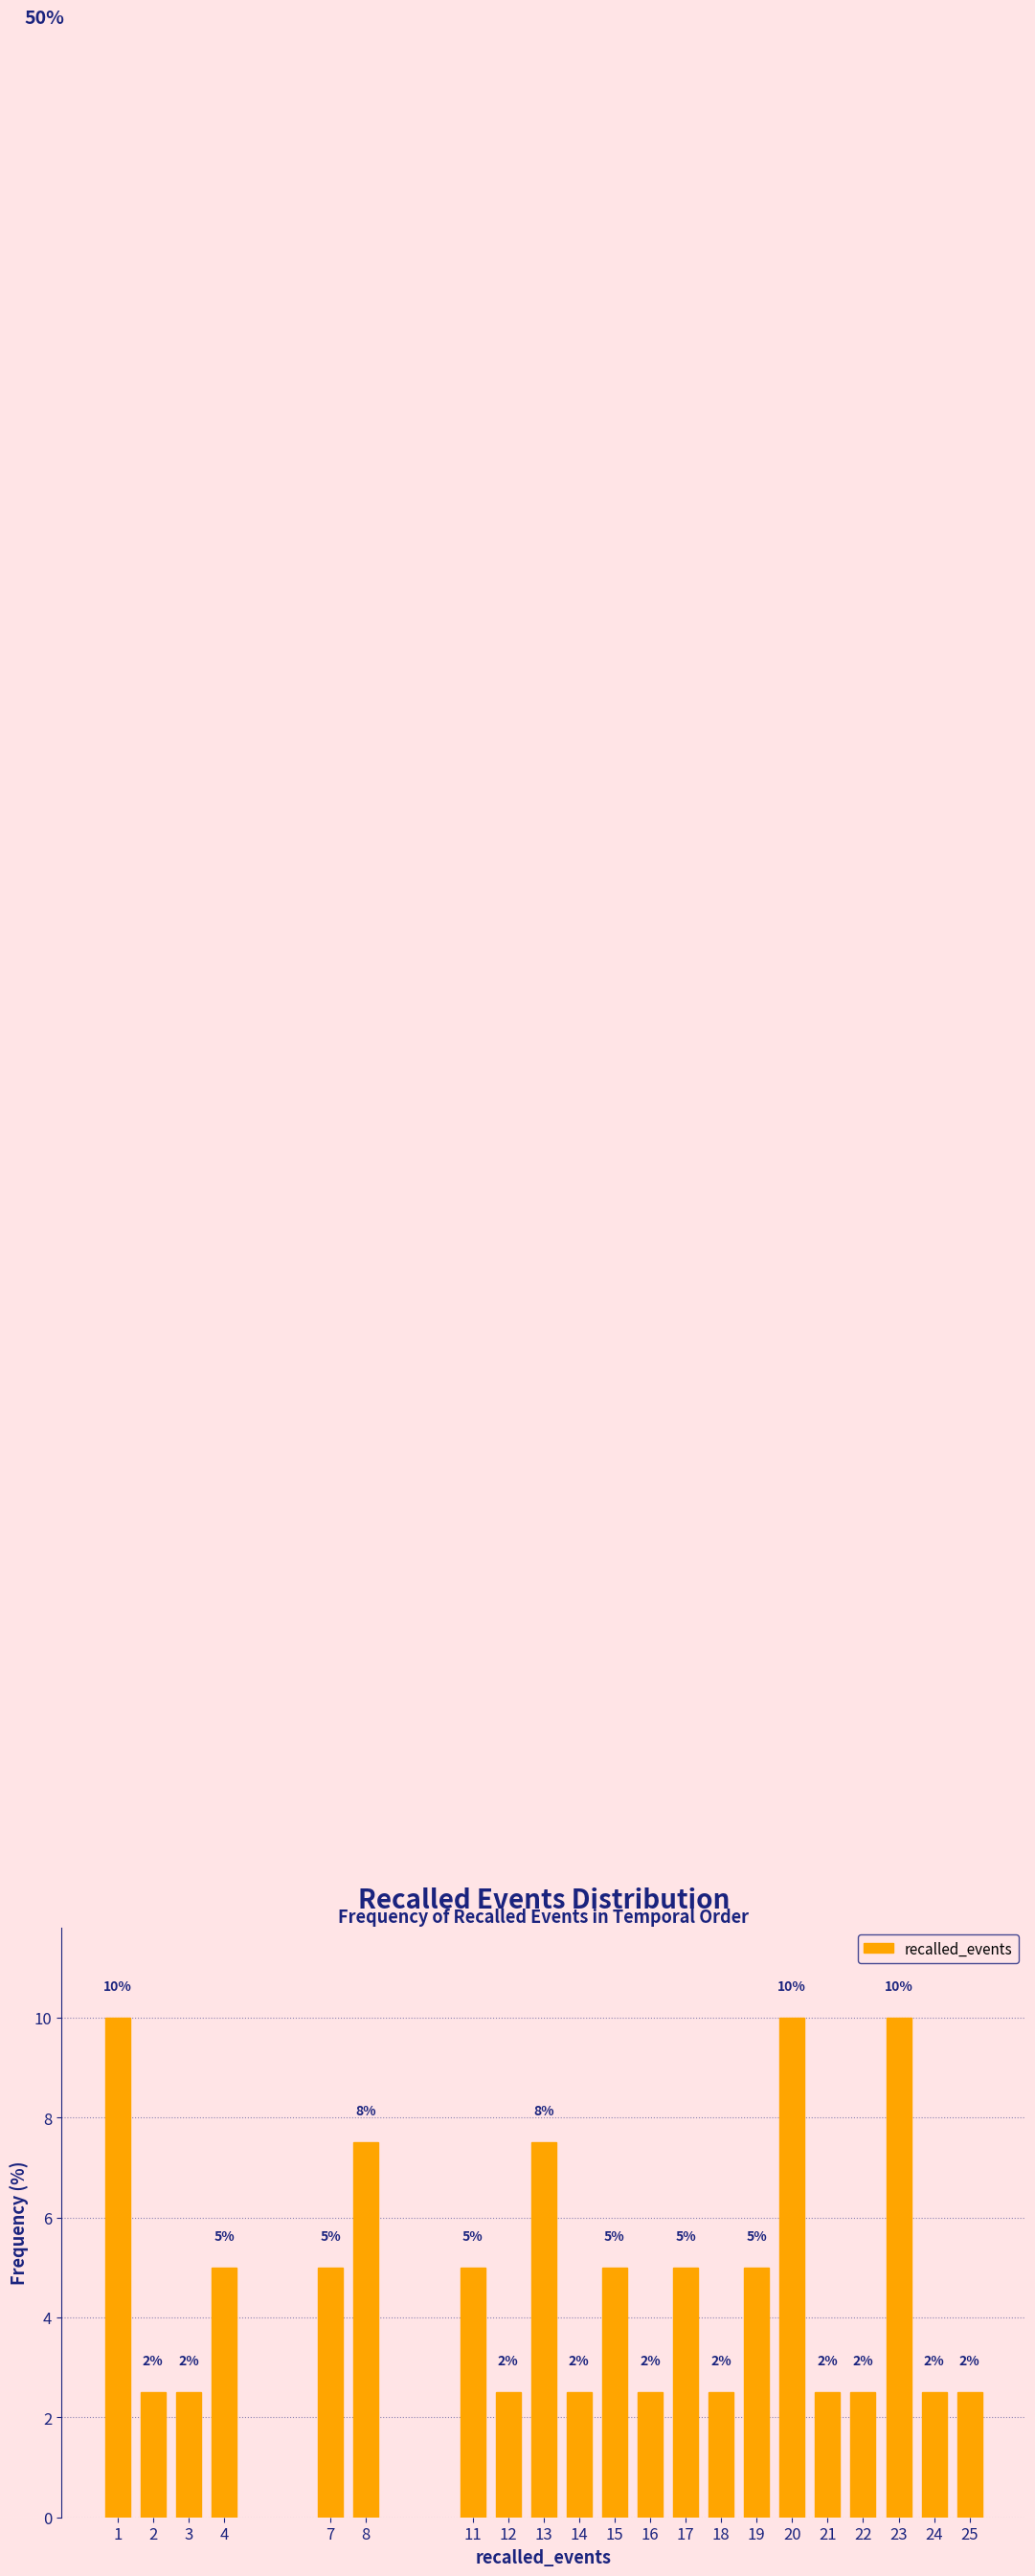

How many bars are there in total?

21